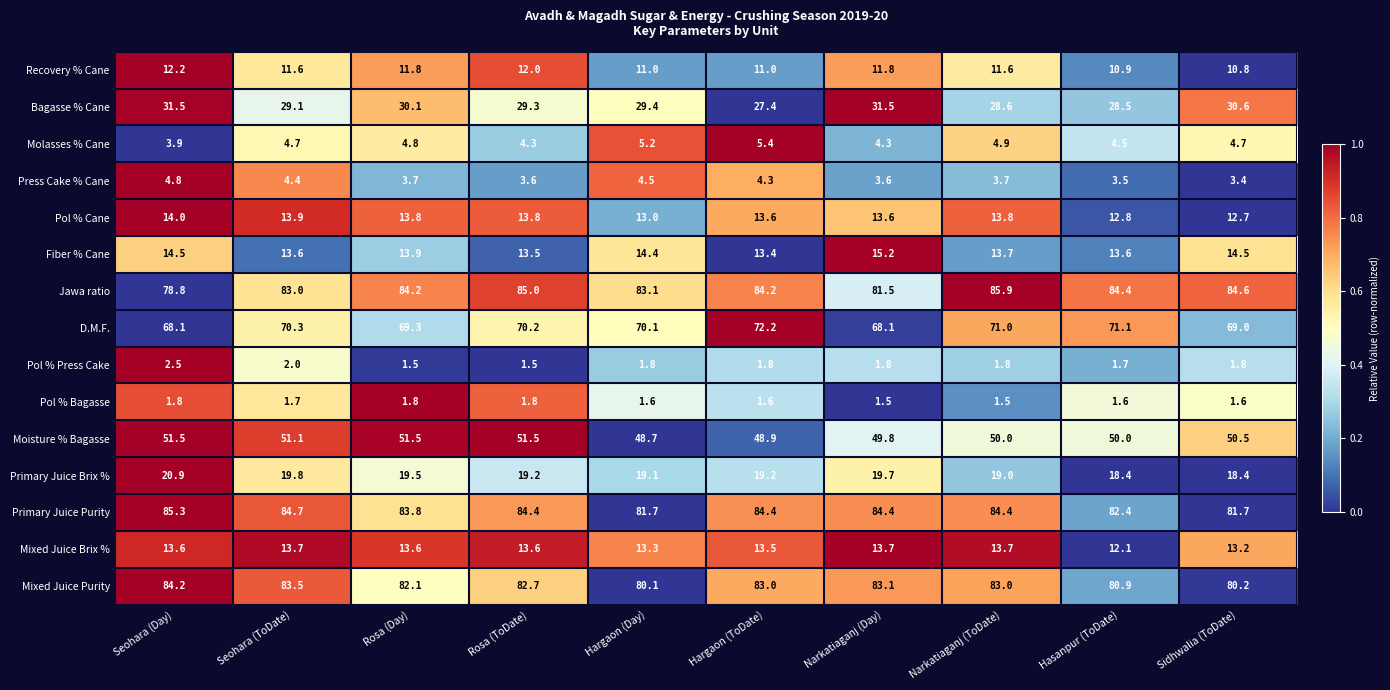

Is it true that Mixed Juice Brix % equals 13.6 at Rosa (ToDate)?

True